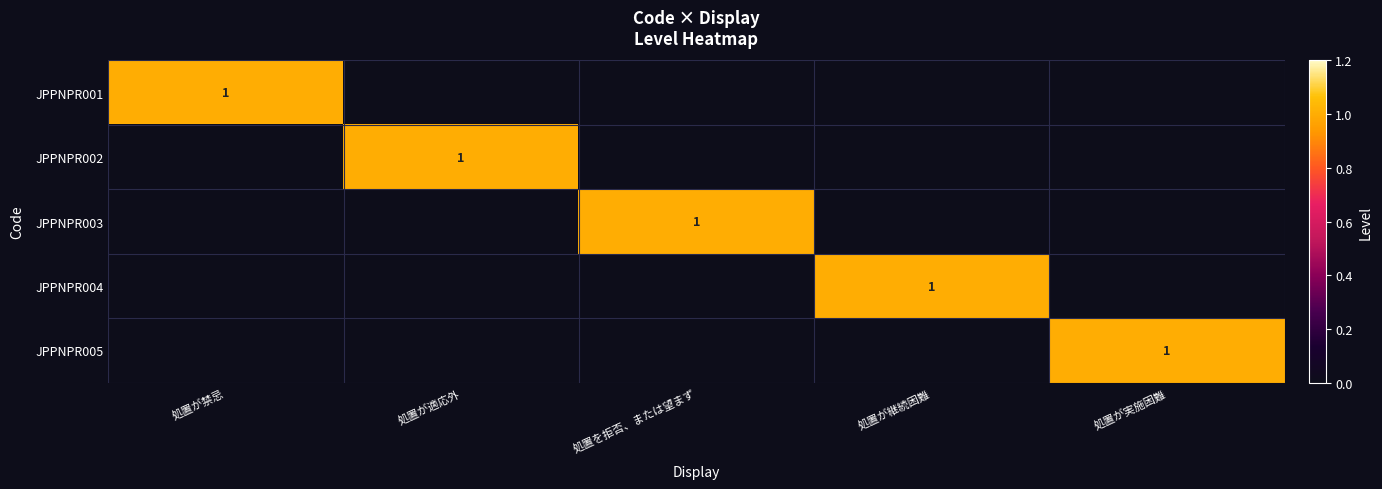

What is the highest value of the JPPNPR003 series?

1